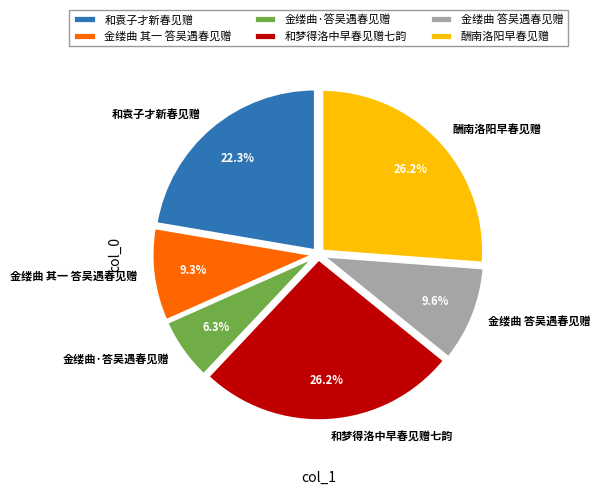

Does 和梦得洛中早春见赠七韵 represent more than half of the total?

No